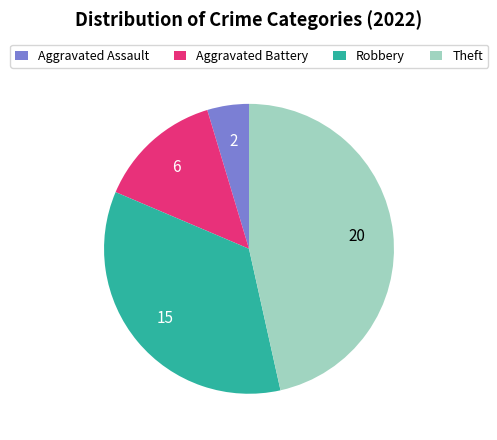

How many slices are in this pie chart?

4